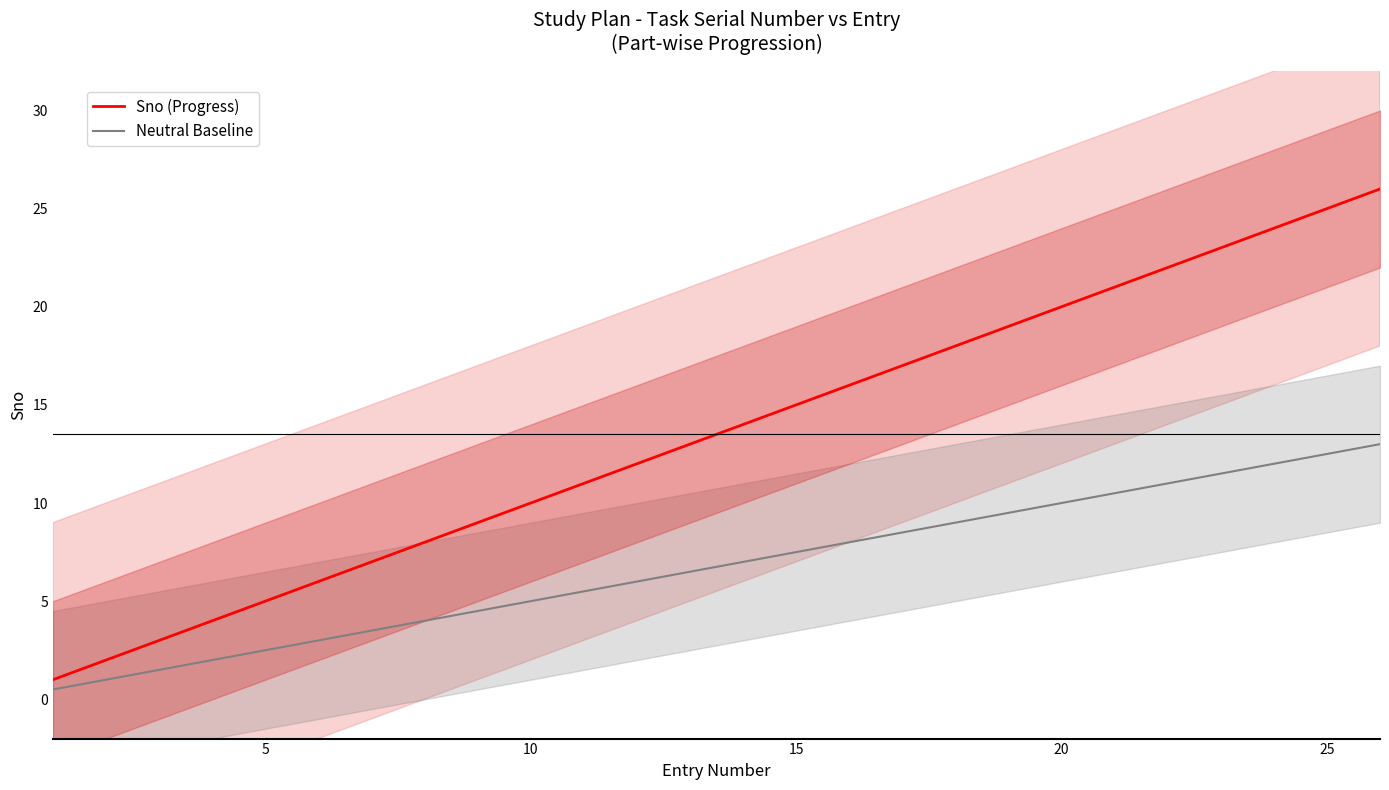

Reading left to right, list all the values displayed in this chart.

Sno (Progress): 1.0	2.0	3.0	4.0	5.0	6.0	7.0	8.0	9.0	10.0	11.0	12.0	13.0	14.0	15.0	16.0	17.0	18.0	19.0	20.0	21.0	22.0	23.0	24.0	25.0	26.0
Neutral Baseline: 0.5	1.0	1.5	2.0	2.5	3.0	3.5	4.0	4.5	5.0	5.5	6.0	6.5	7.0	7.5	8.0	8.5	9.0	9.5	10.0	10.5	11.0	11.5	12.0	12.5	13.0